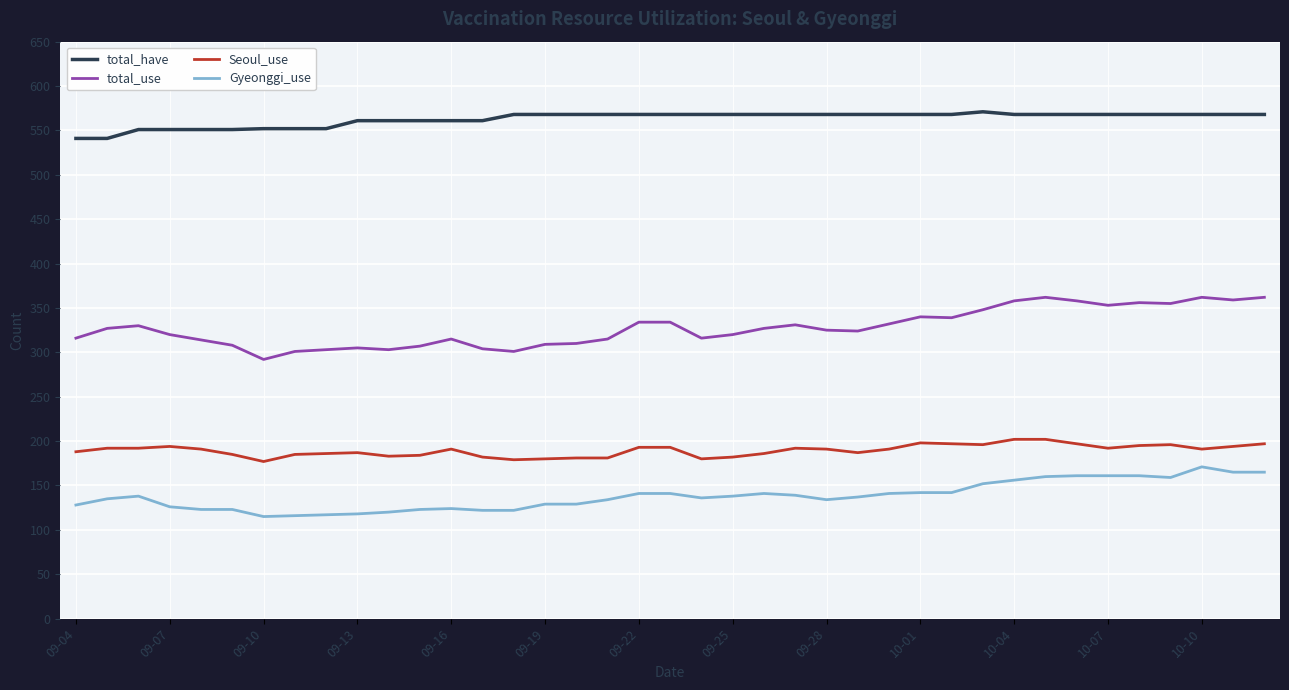

True or false: Gyeonggi_use has more than 1 interior local peaks.

True